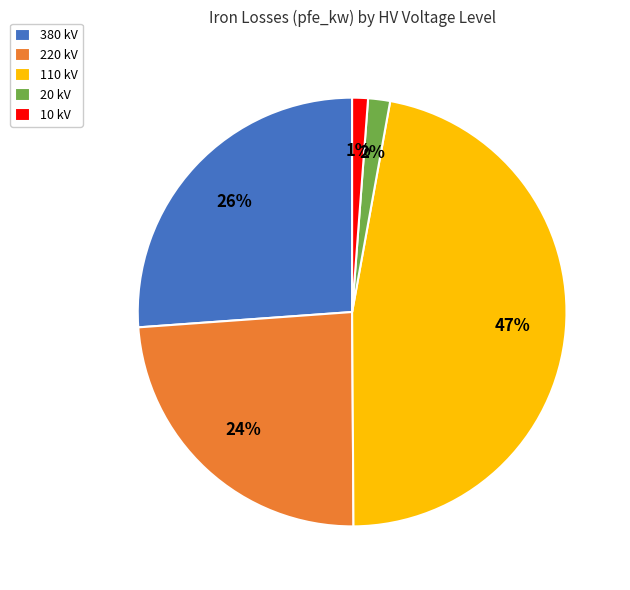

Is it true that 20 kV is 16% of the pie?

False